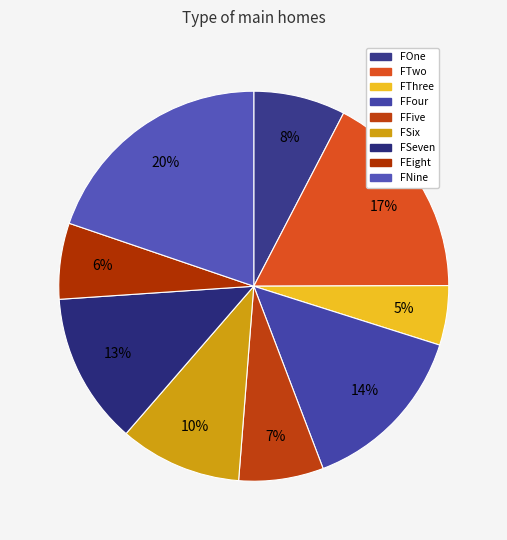

Is it true that FEight is 6% of the pie?

True